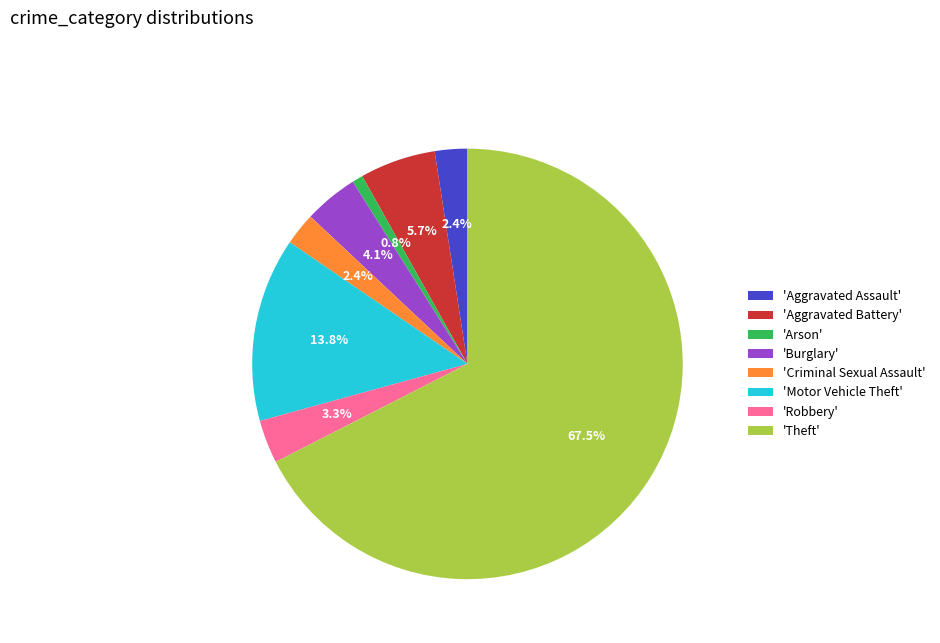

How many slices are in this pie chart?

8